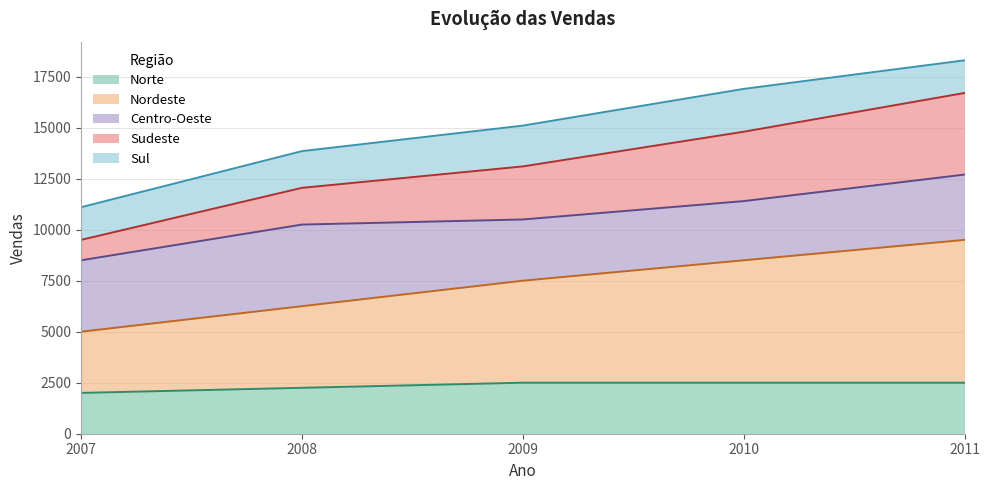

True or false: Nordeste has more than 1 interior local peaks.

False